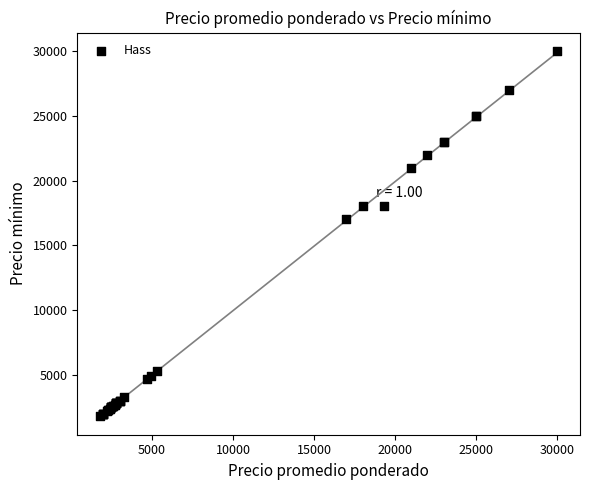

What Y value in the scatter plot is closest to 15900?

17000